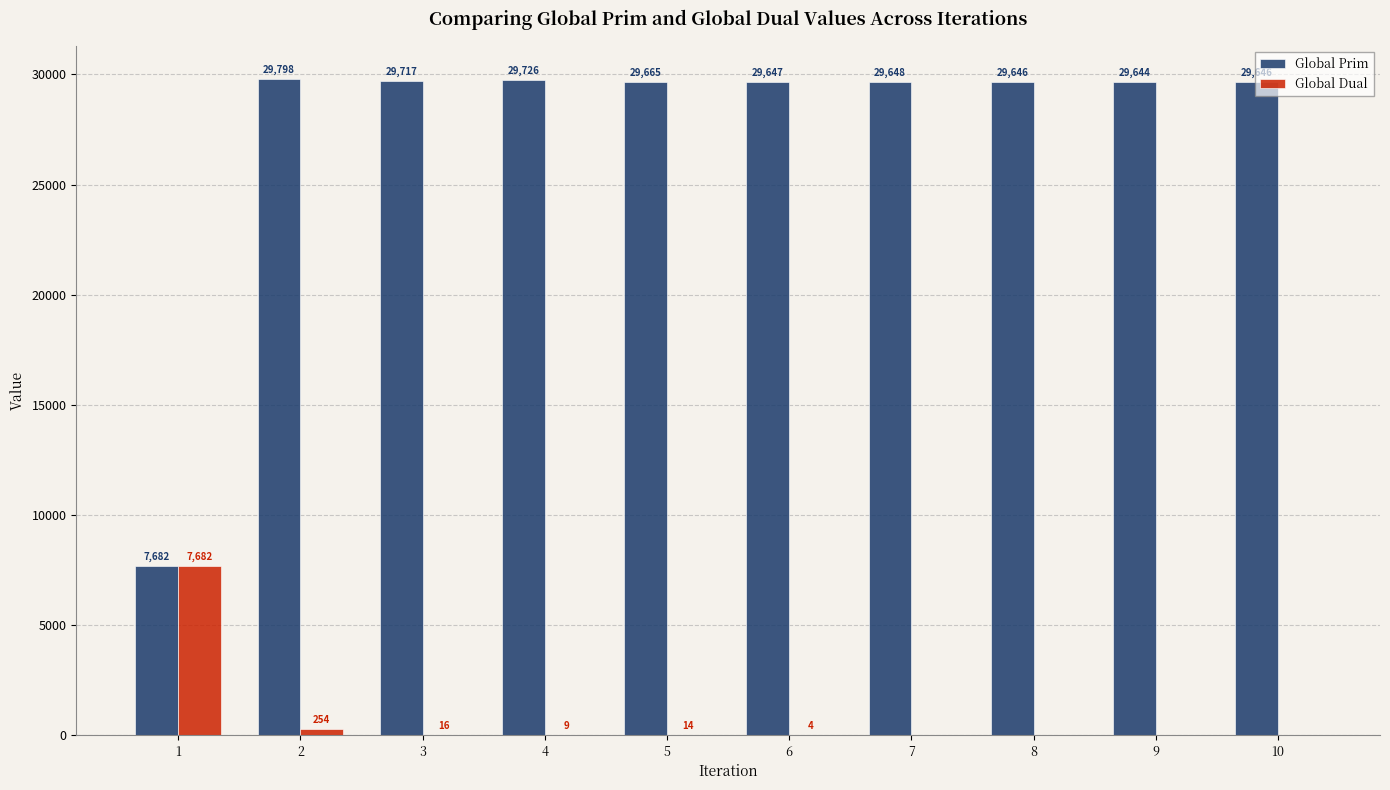

The value of Global Prim at 3 is 9849. True or false?

False